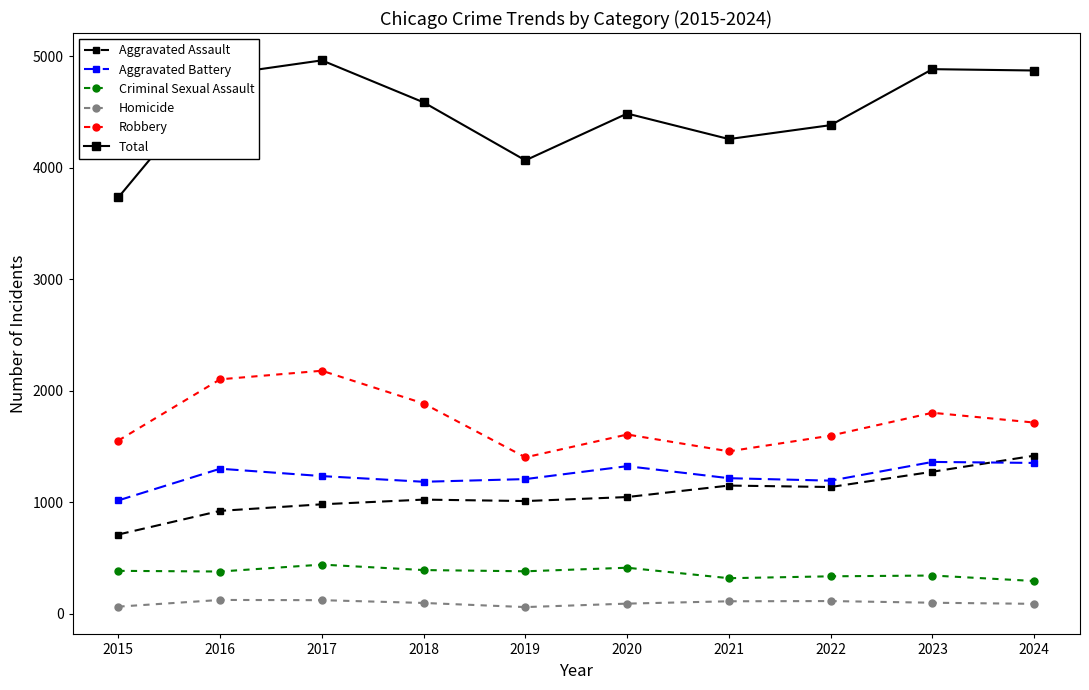

What is the total value across all series at 2017?

9930